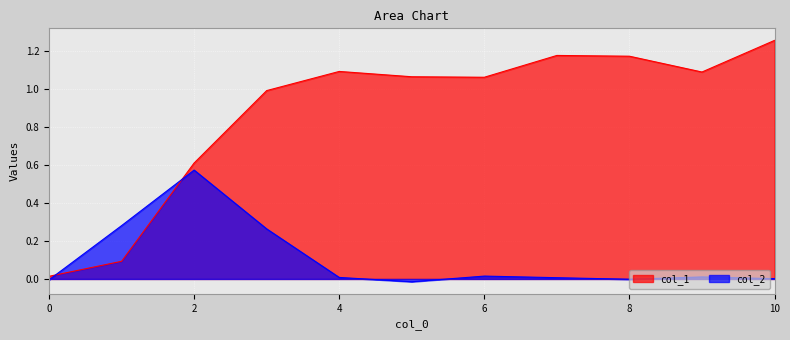

Reading right to left, what are all the values shown in this chart?

col_1: 1.3	1.1	1.2	1.2	1.1	1.1	1.1	1.0	0.6	0.1	0.0
col_2: 0.0	0.0	-0.0	0.0	0.0	-0.0	0.0	0.3	0.6	0.3	-0.0